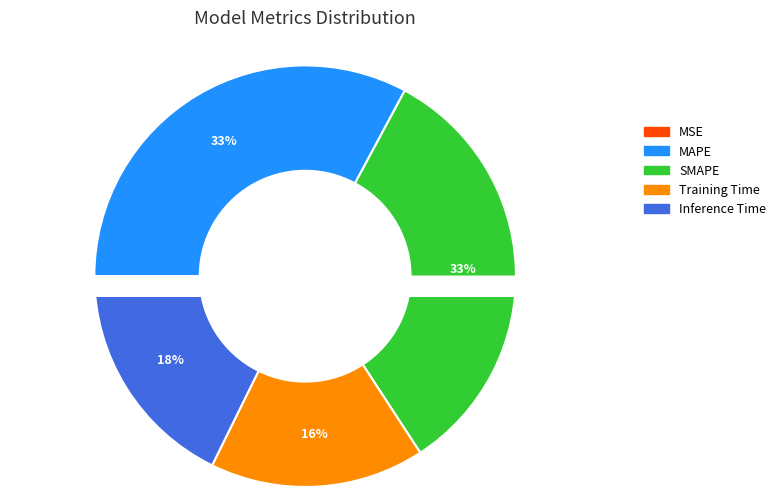

How many segments does this pie chart have?

5